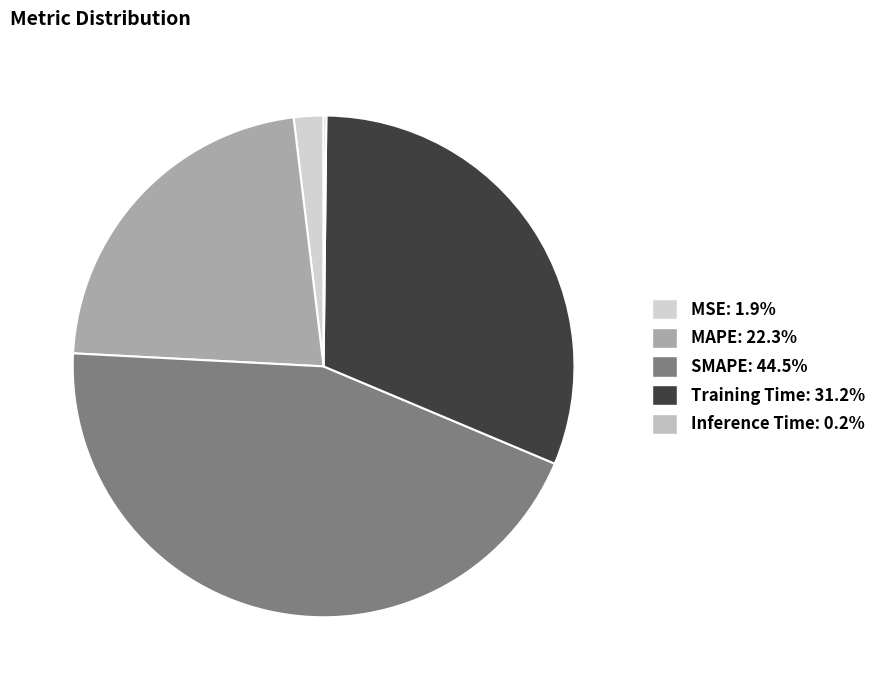

How much of the chart is everything except Inference Time?

99.8%